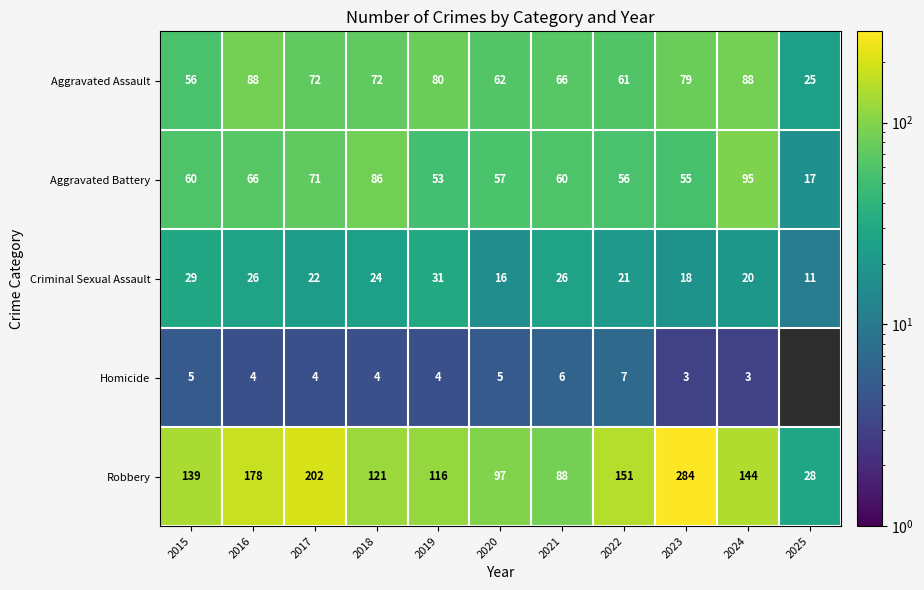

What is the spread (max minus min) of values at 2018?

117